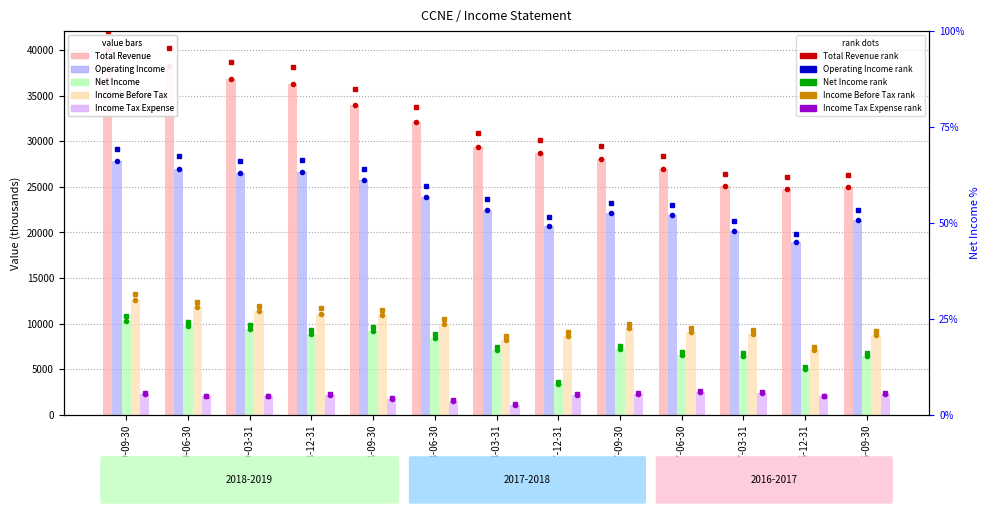

What position from the right is 2017-12-31?

6